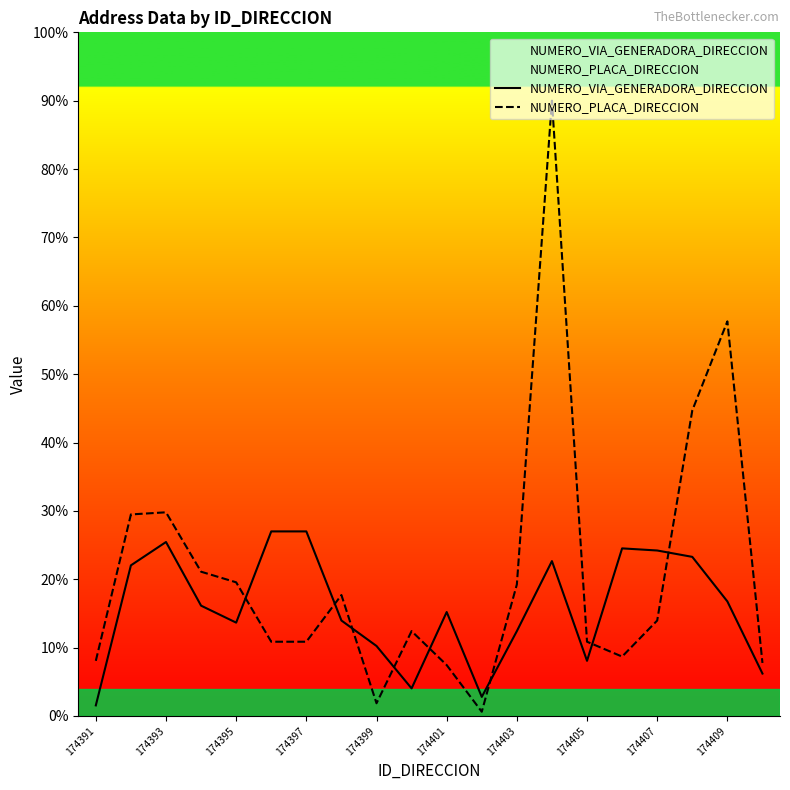

Does the chart display data point markers on the line(s)?

No